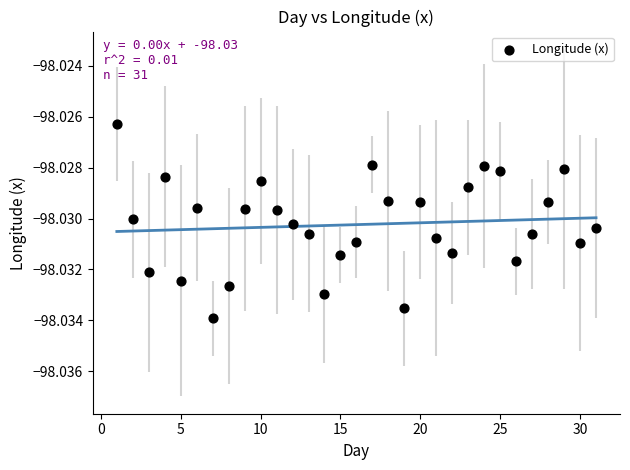

What is the range of X values (max minus min)?

30.0